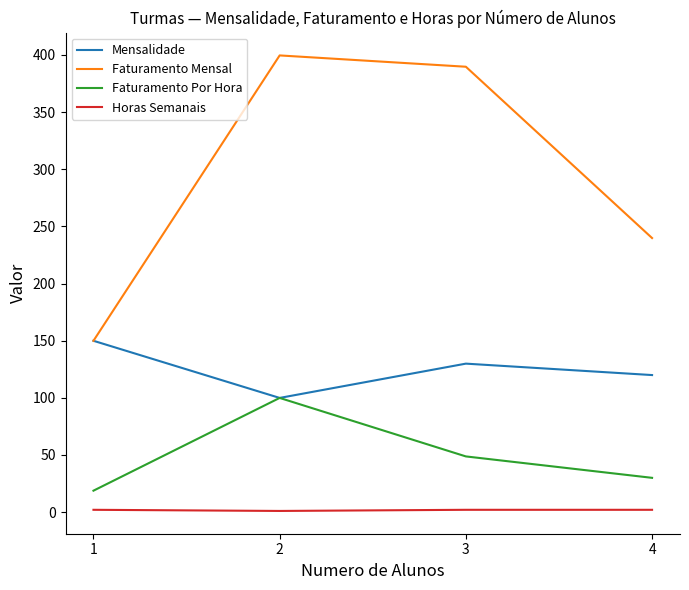

True or false: Mensalidade and Horas Semanais cross at least once.

False